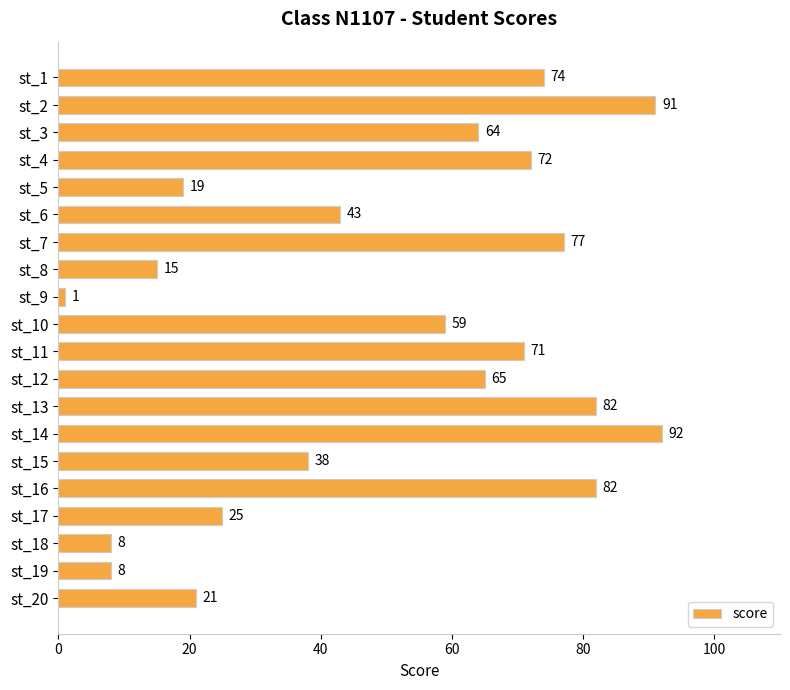

Are the bars grouped side by side (vs. stacked)?

No